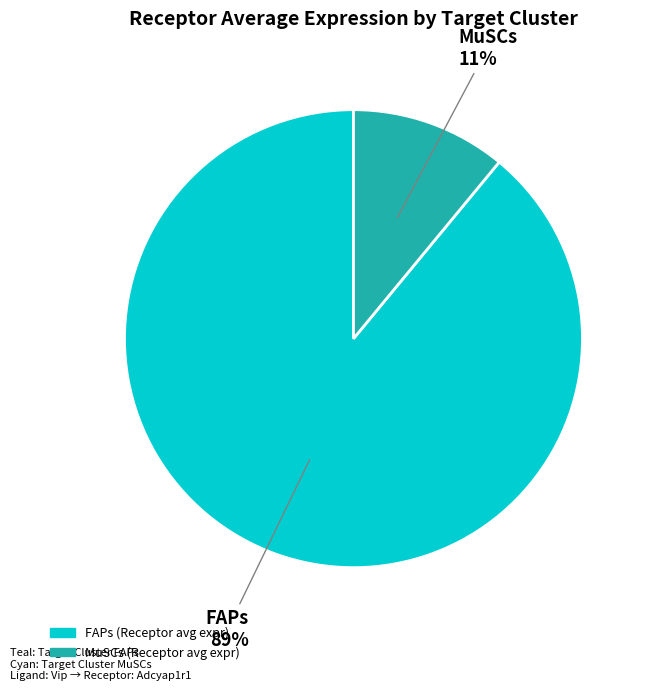

To the nearest percent, what is the combined percentage of MuSCs and FAPs?

100%